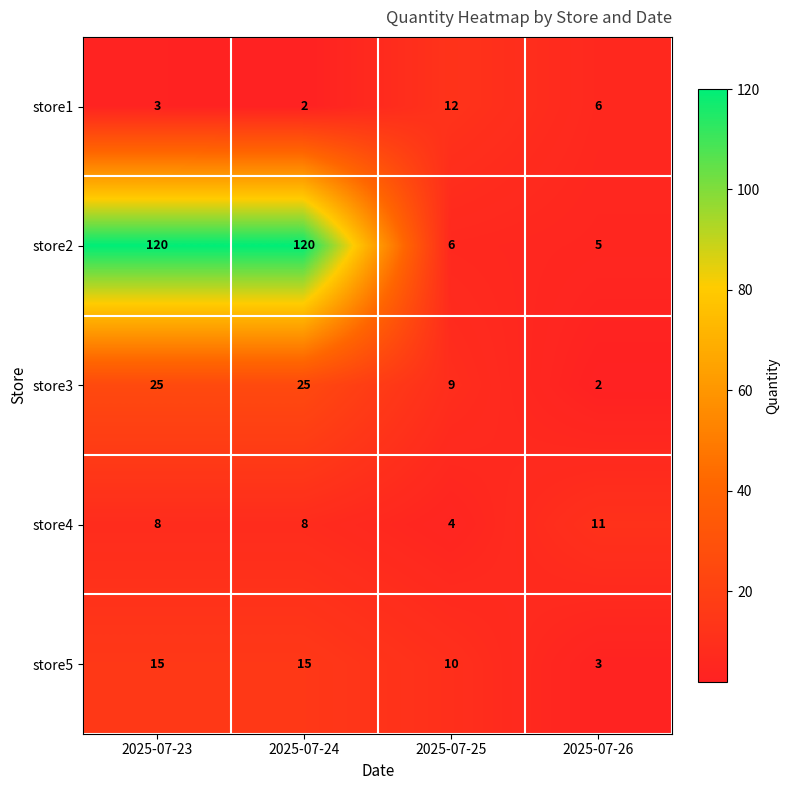

Which series changed the most between 2025-07-24 and 2025-07-25?

store2